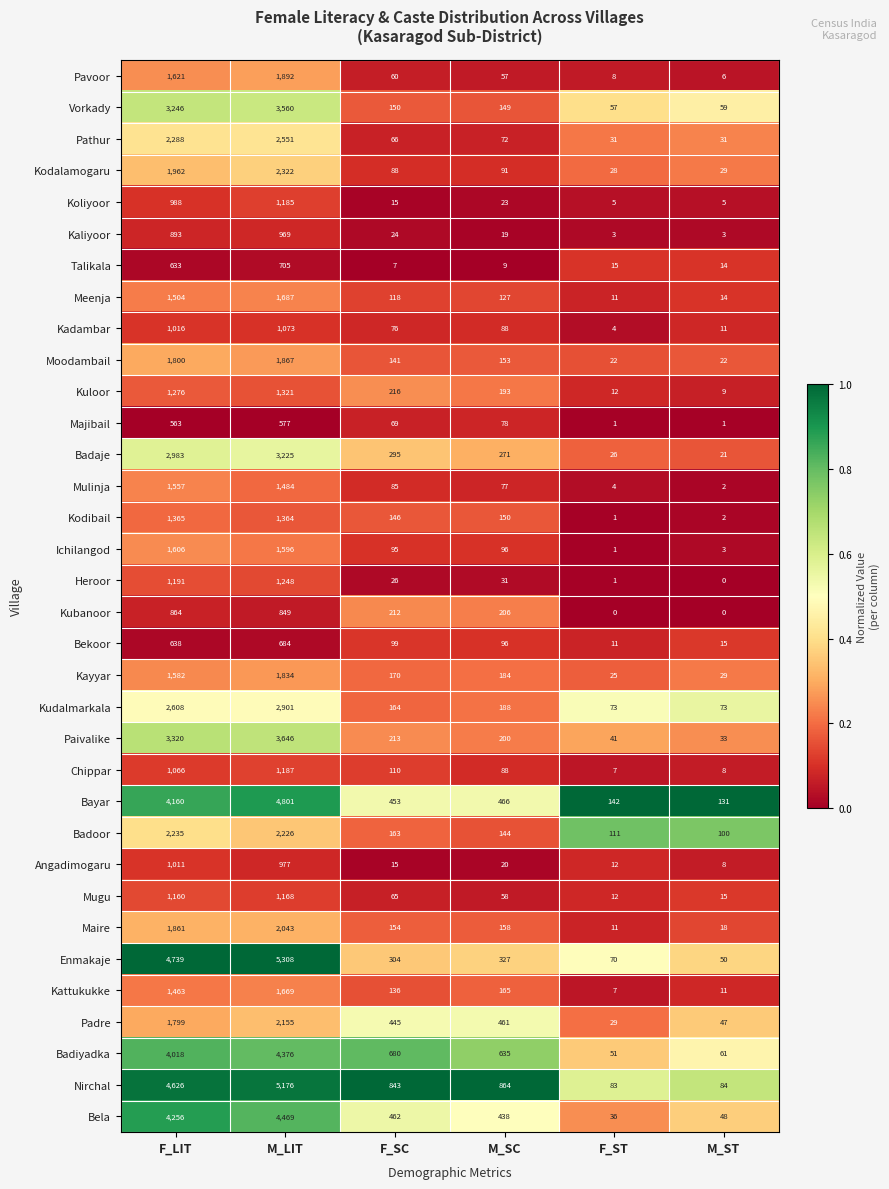

True or false: Bekoor has a value of 15 at M_ST.

True